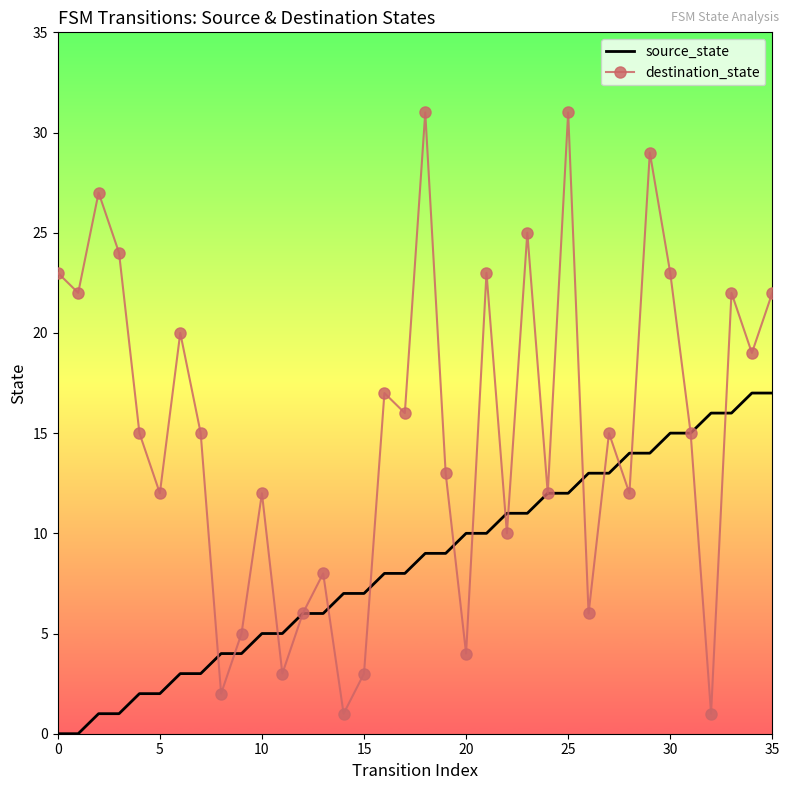

List the series in order of their overall mean, lowest first.

source_state, destination_state